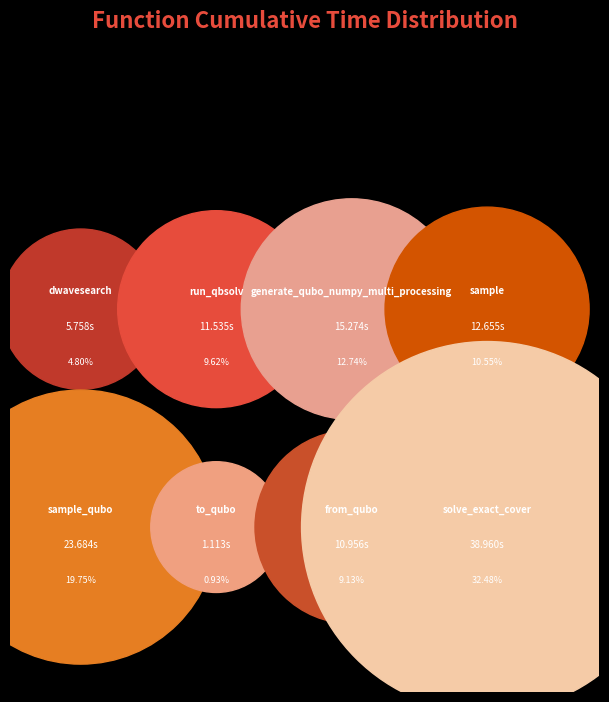

Is it true that solve_exact_cover is 32% of the pie?

True